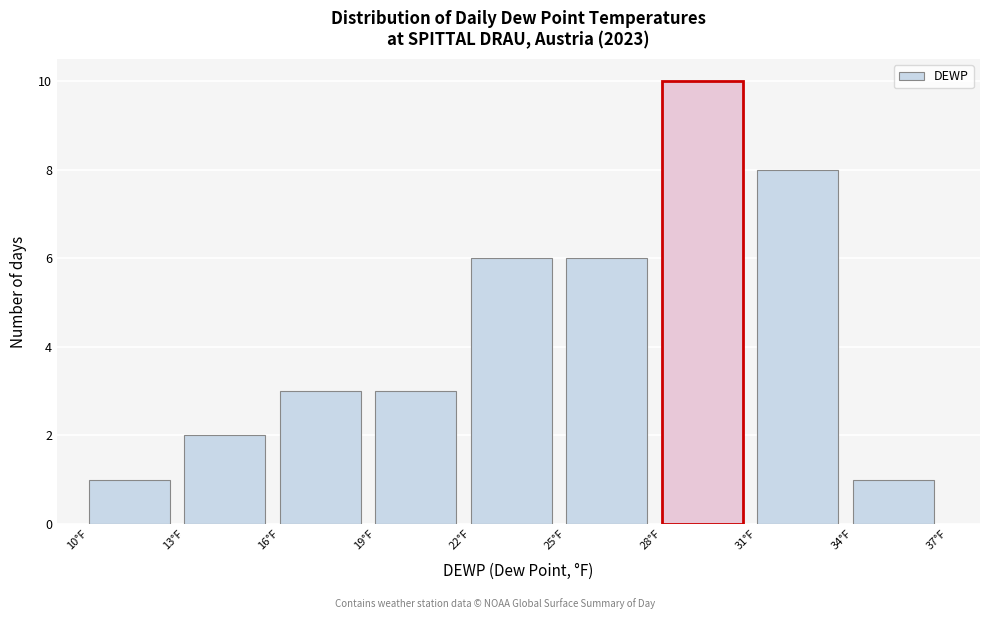

Reading left to right, transcribe this chart: for each bar, give the range it covers on the x-axis and its height. The values are not printed on the chart, so give them approximately, as read against the axis.

10 to 13: 1
13 to 16: 2
16 to 19: 3
19 to 22: 3
22 to 25: 6
25 to 28: 6
28 to 31: 10
31 to 34: 8
34 to 37: 1